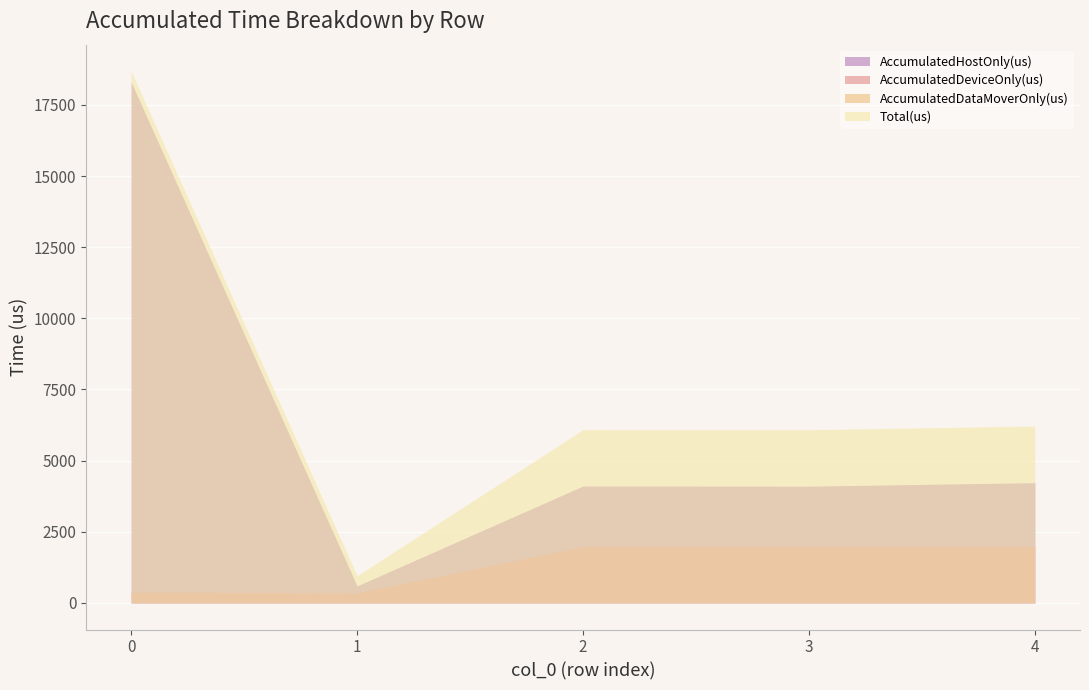

How many interior local peaks does the AccumulatedHostOnly(us) series have?

1